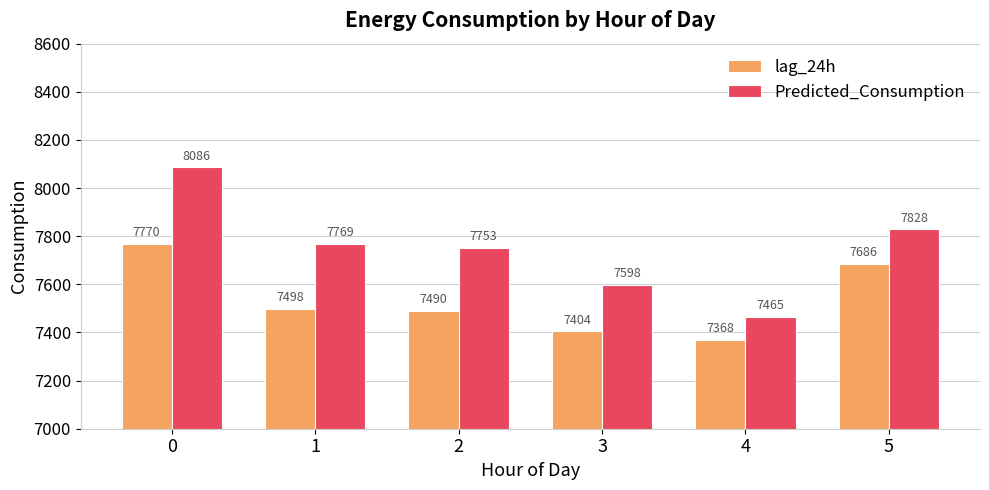

What value does the lag_24h series have at 2?

7490.5